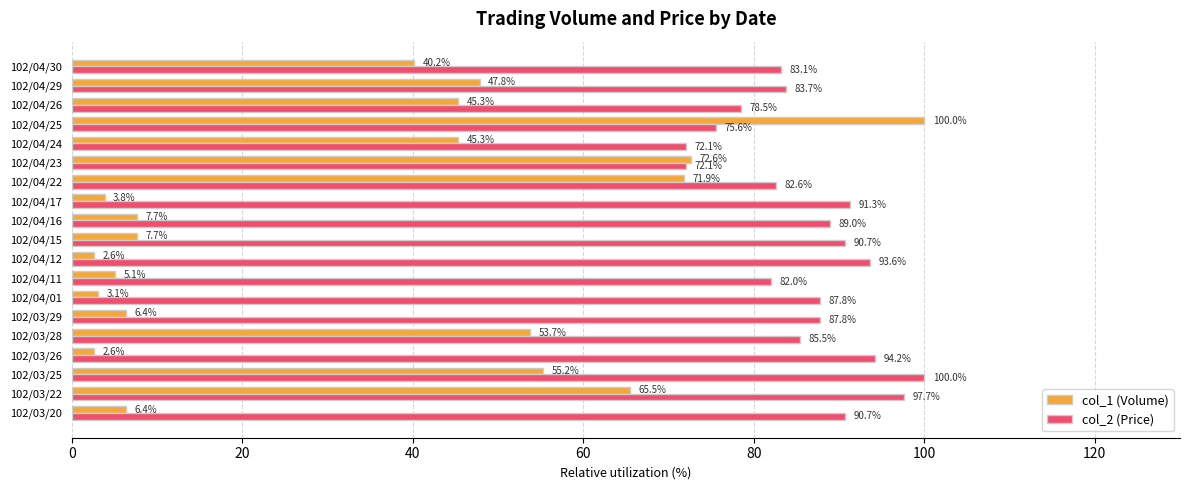

Which series changed the most between 102/03/20 and 102/04/25?

col_1 (Volume)